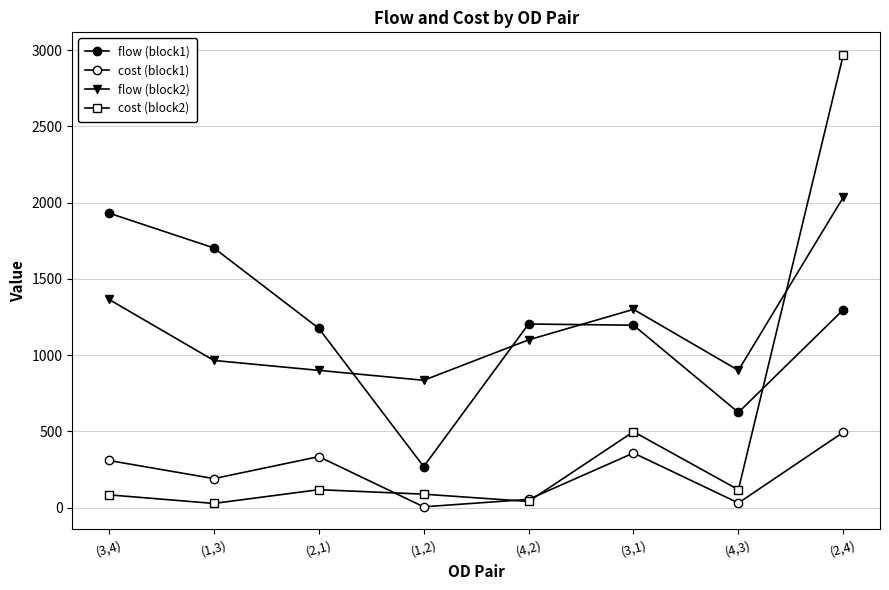

Between (1,2) and (1,3), which is larger?

(1,3)